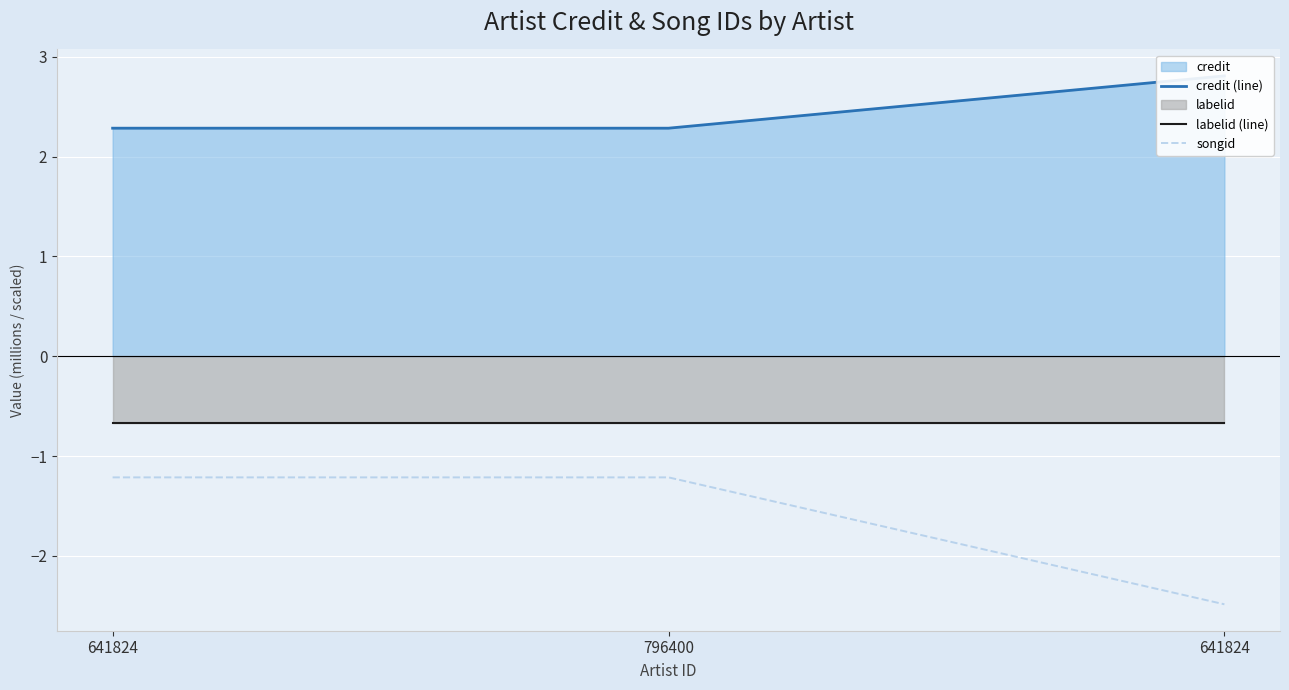

What is the spread (max minus min) of values at 796400?

3.5